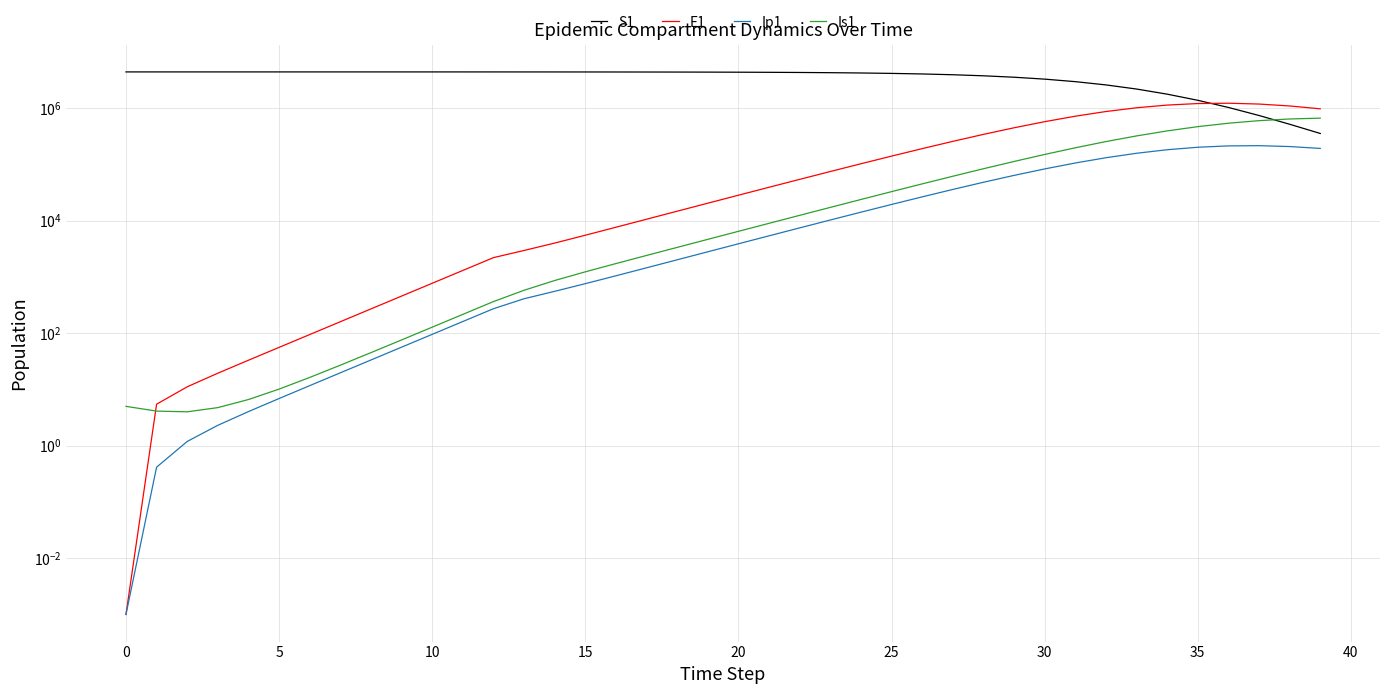

What is the label of the 21st point from the left?

20